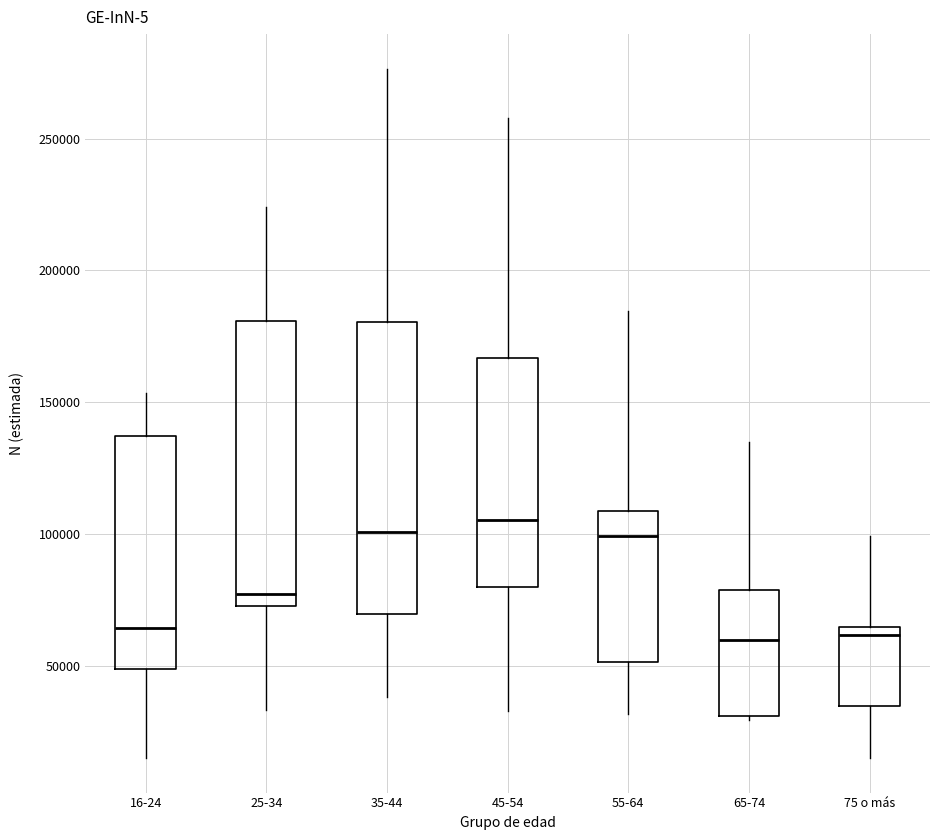

Reading left to right, read every box against the y-axis: the position of its median line, the range the box covers, and the ends of its whiskers. The values are not printed on the chart, so give them approximately, as read against the axis.

16-24: median 65000, box 50000 to 135000, whiskers 15000 to 155000
25-34: median 75000 (just above the box's lower edge), box 75000 to 180000, whiskers 35000 to 225000
35-44: median 100000, box 70000 to 180000, whiskers 40000 to 275000
45-54: median 105000, box 80000 to 165000, whiskers 35000 to 260000
55-64: median 100000, box 50000 to 110000, whiskers 30000 to 185000
65-74: median 60000, box 30000 to 80000, whiskers 30000 (just below the box's lower edge) to 135000
75 o más: median 60000, box 35000 to 65000, whiskers 15000 to 100000